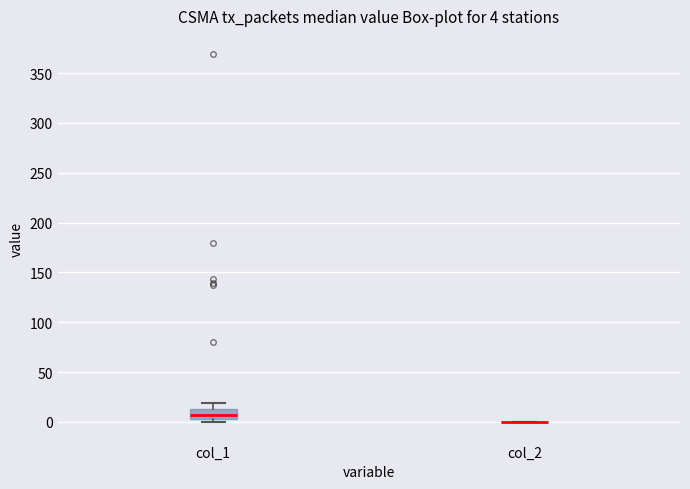

Which box is the tallest, from its lower edge to its upper edge?

col_1